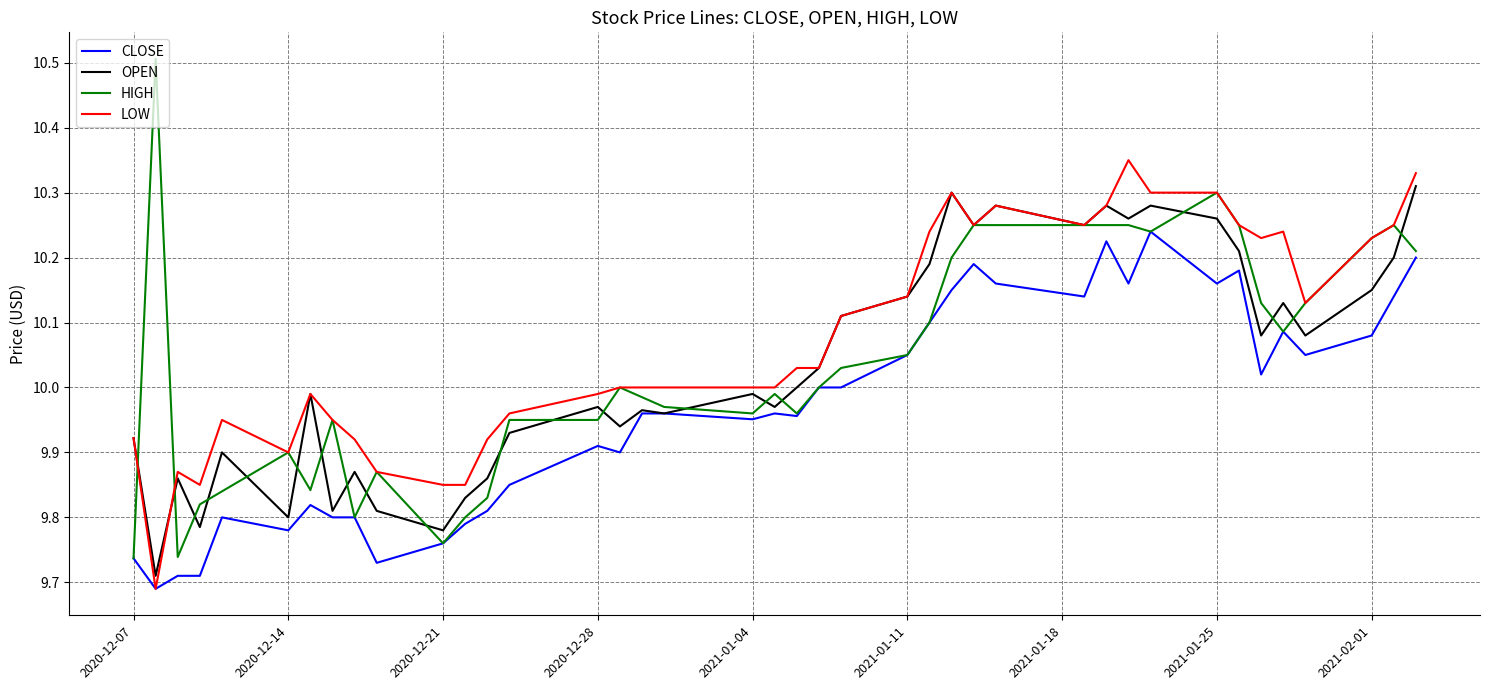

What is the highest value of the HIGH series?

10.5